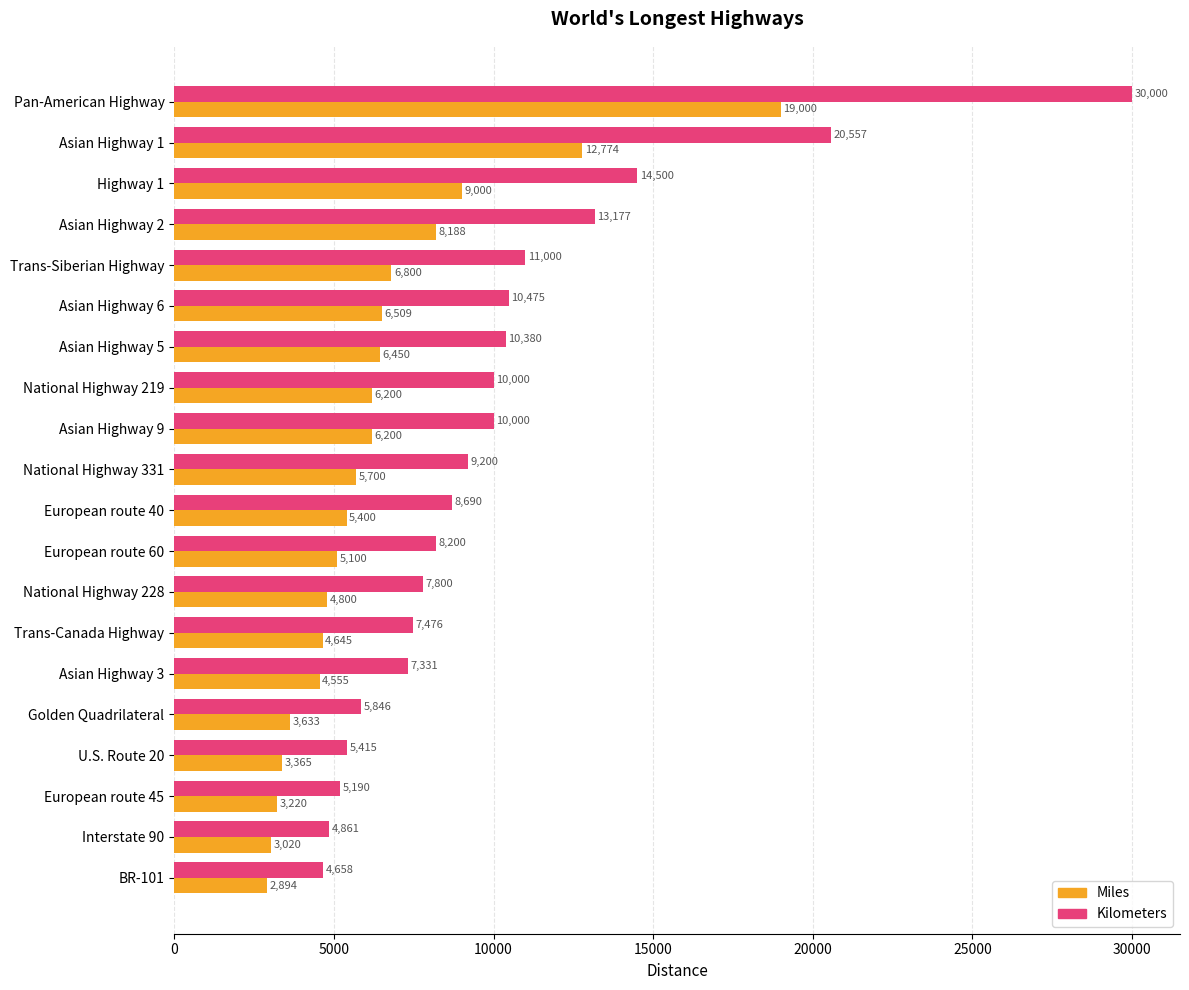

What is the difference between the maximum and second lowest values in the Miles series?

15980